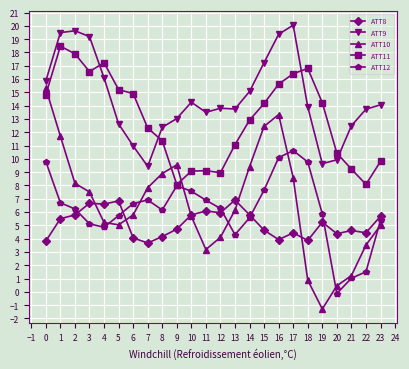

What is the maximum value for ATT9?

20.1